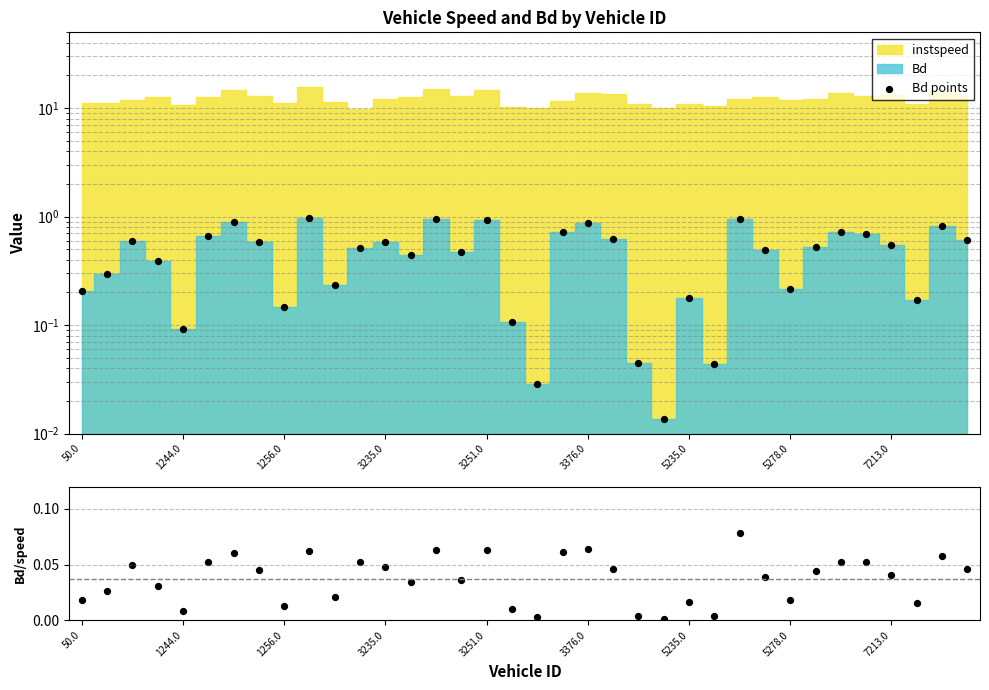

Is the value of Bd/instspeed at 1256.0 greater than the value of Bd points at 3235.0?

No